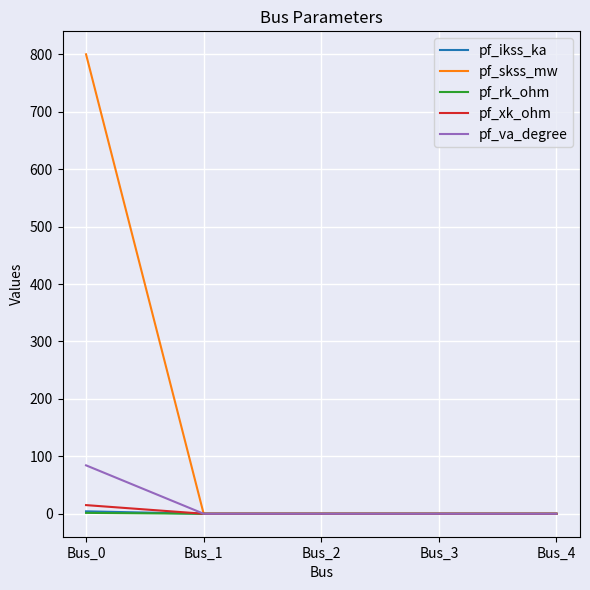

Count the number of categories in the chart.

5